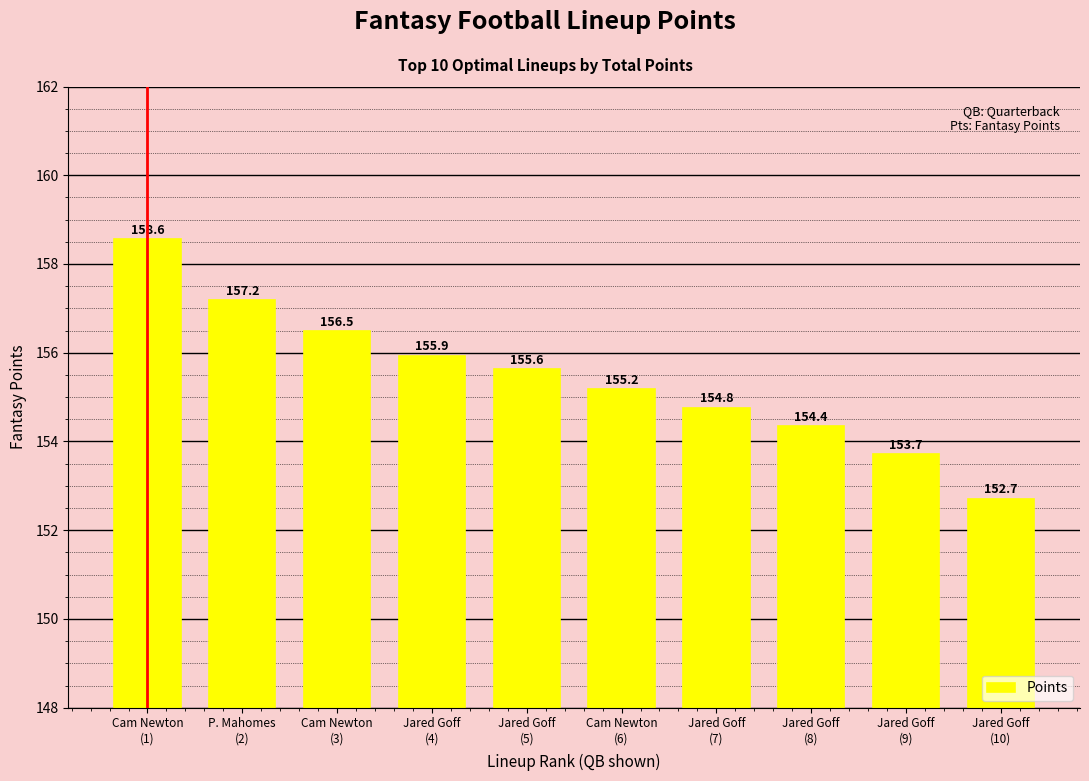

Rank the categories by value from lowest to highest.

Jared Goff
(10), Jared Goff
(9), Jared Goff
(8), Jared Goff
(7), Cam Newton
(6), Jared Goff
(5), Jared Goff
(4), Cam Newton
(3), P. Mahomes
(2), Cam Newton
(1)